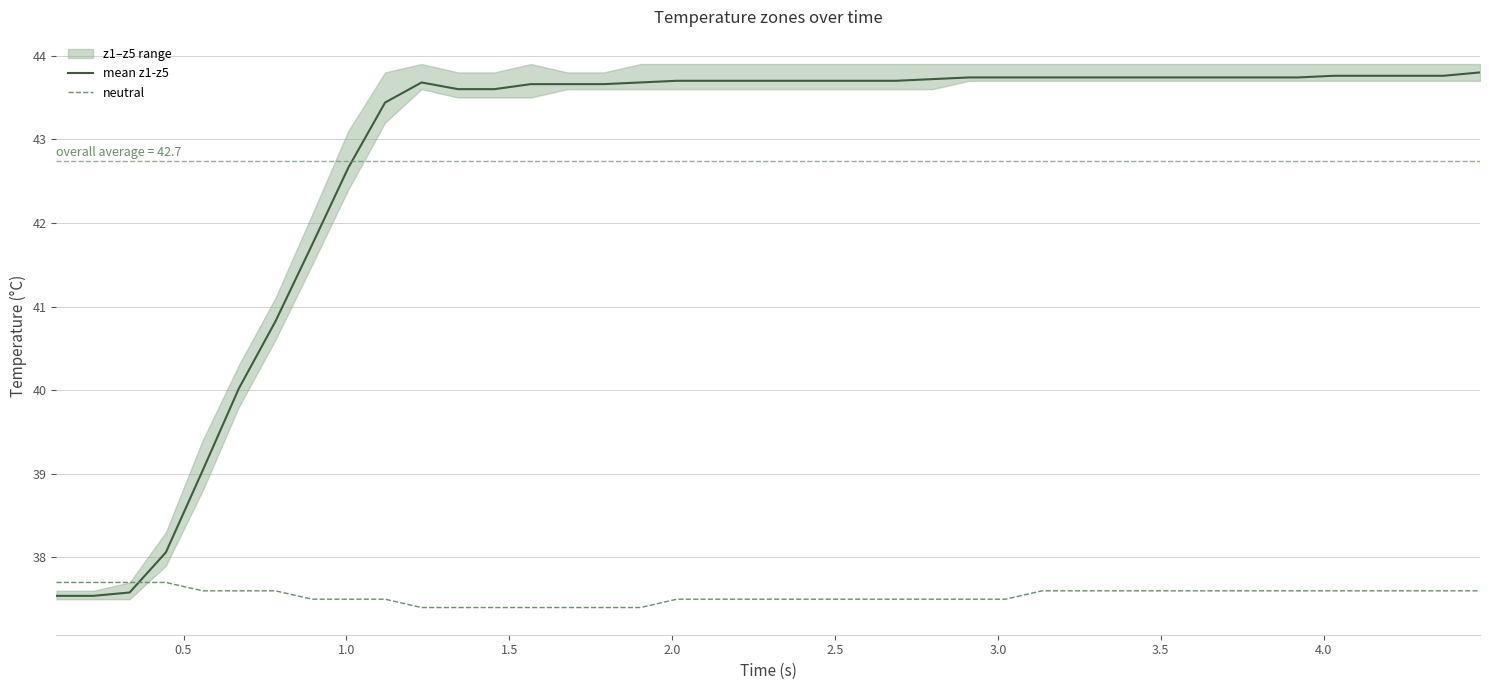

What is the minimum value shown in the chart?

37.4